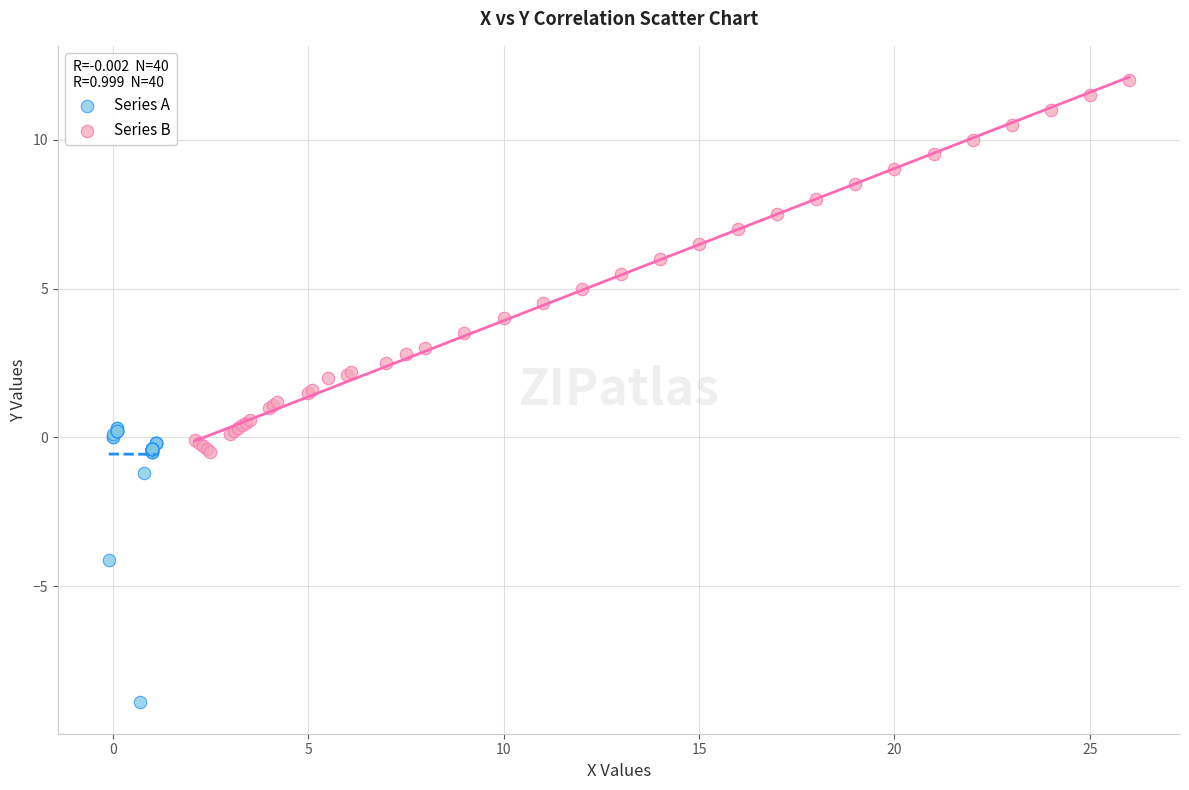

Which series contains the lowest Y value?

Series A